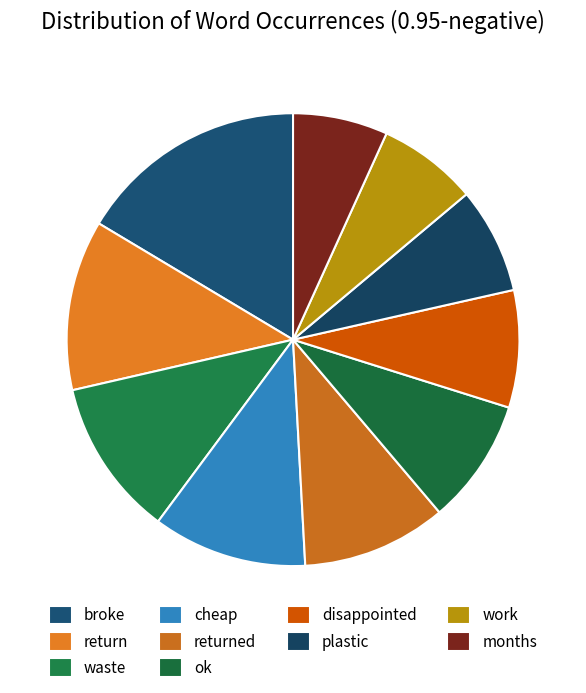

Is it true that broke is 22% of the pie?

False